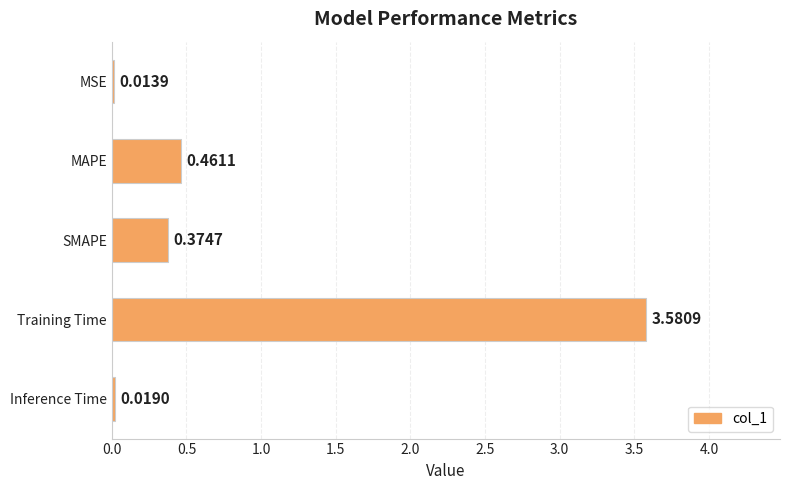

What is the sum of all values?

4.4